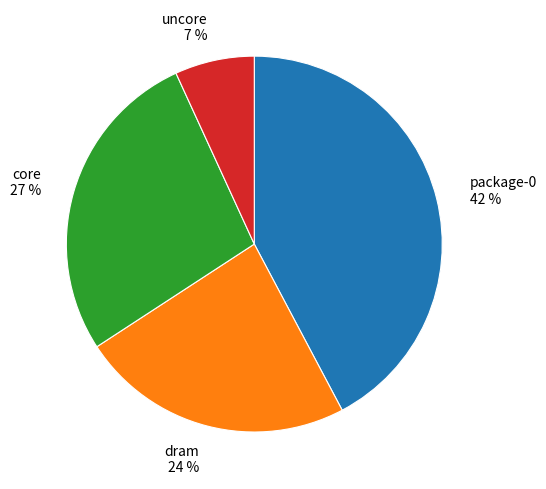

What percentage is the dram slice, to the nearest percent?

24%